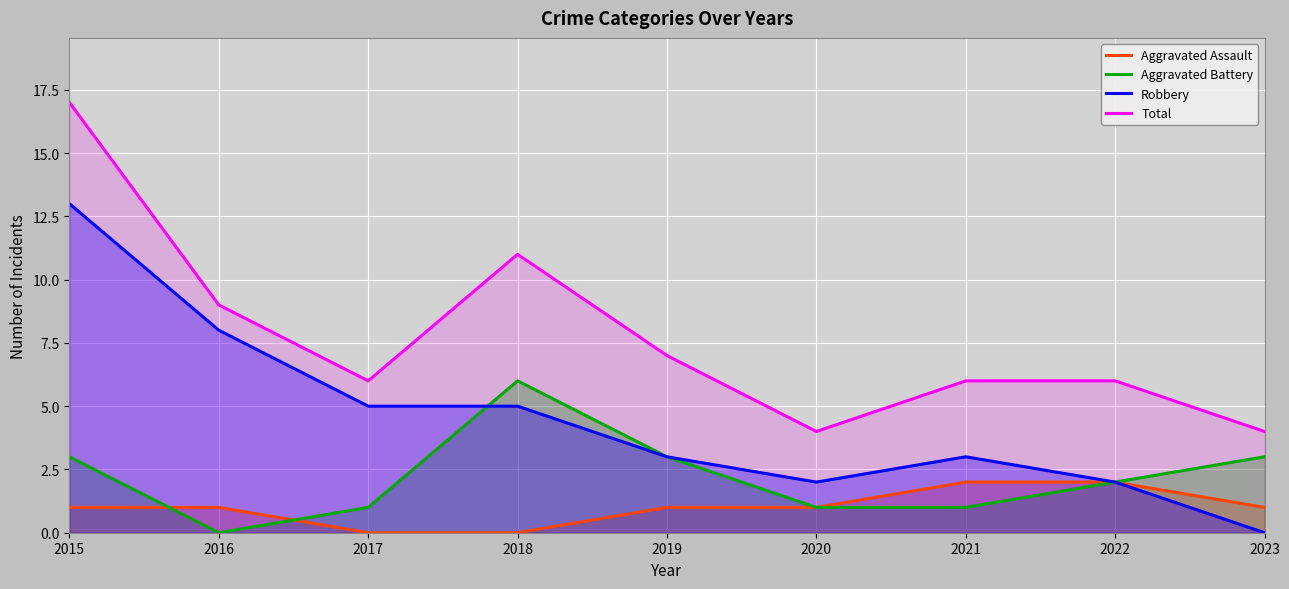

What value does the Aggravated Assault series have at 2020?

1